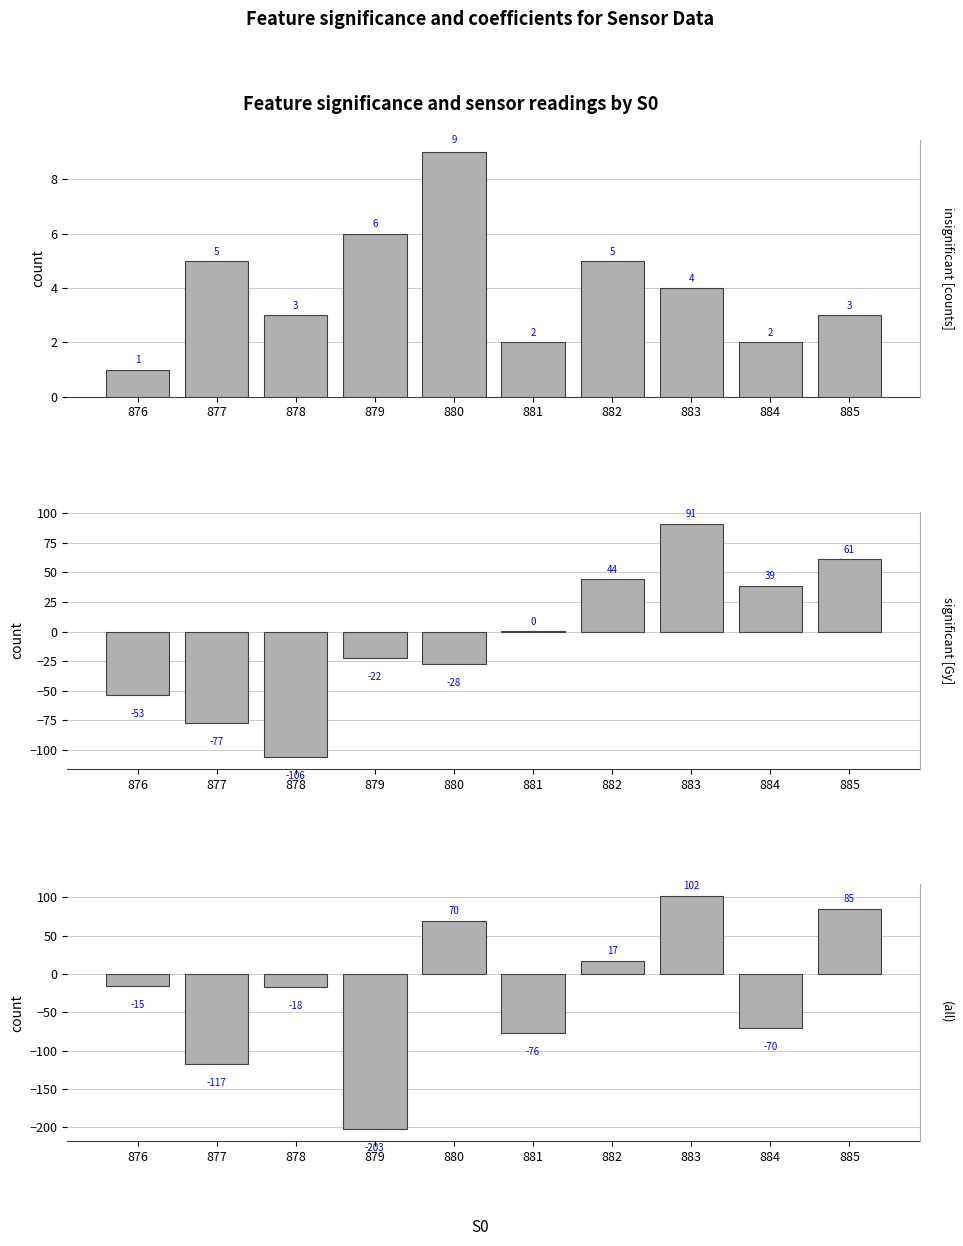

Which series has the largest total across all categories?

insignificant [counts]